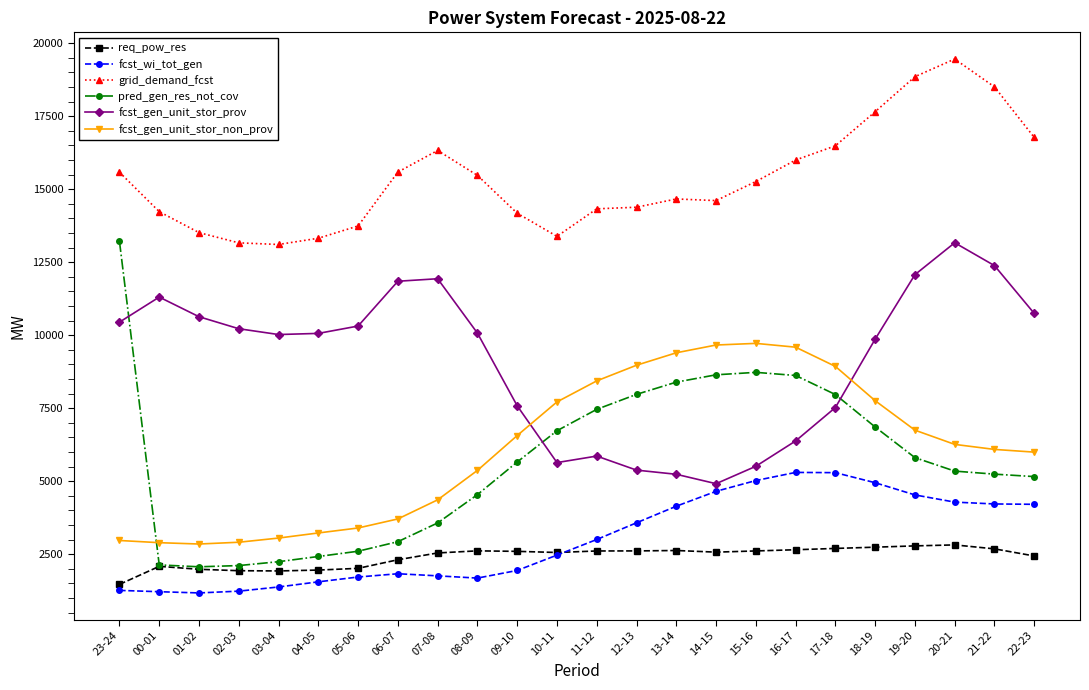

At which category does grid_demand_fcst reach its first local peak?

07-08